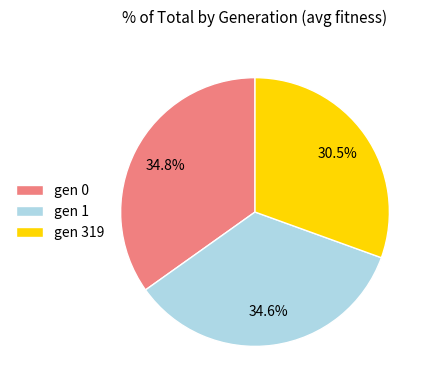

What is the smallest slice in the pie chart?

gen 319